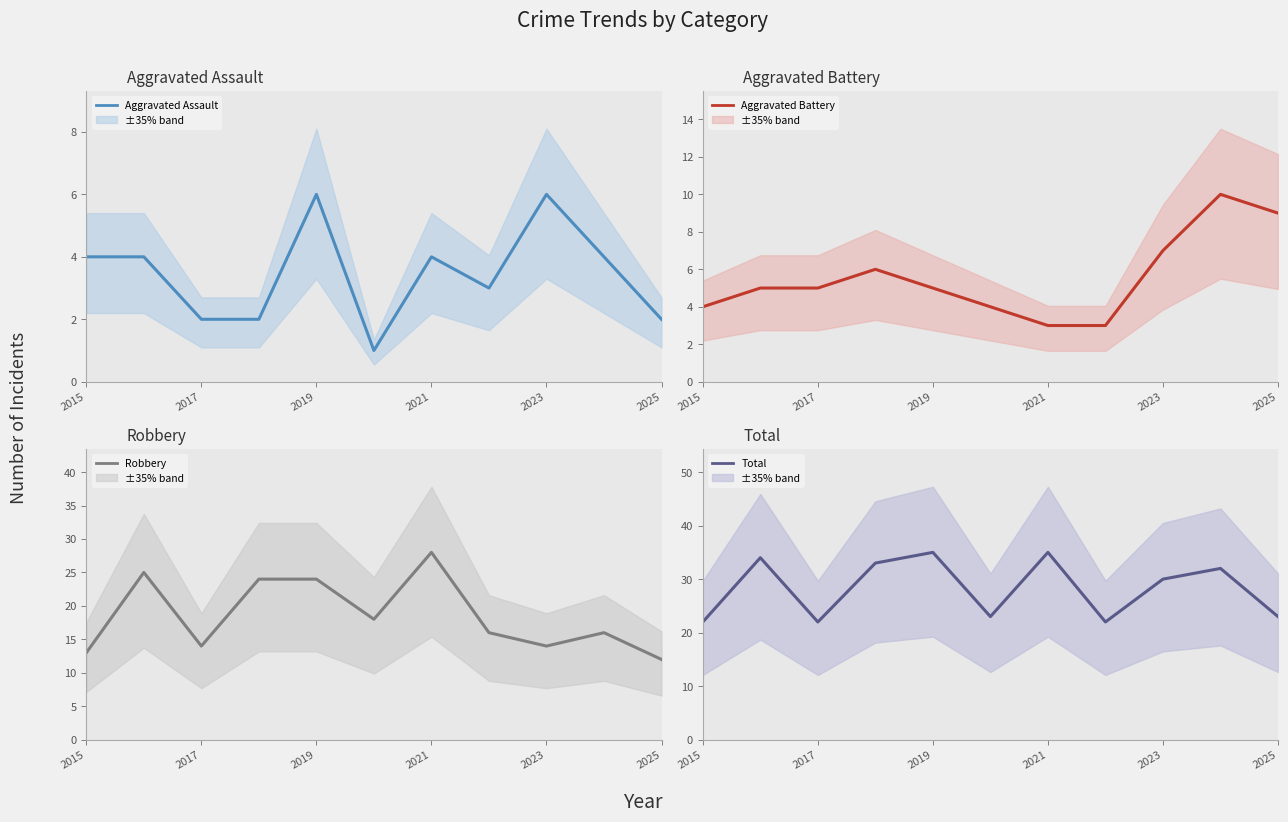

How many data points does each series have?

11